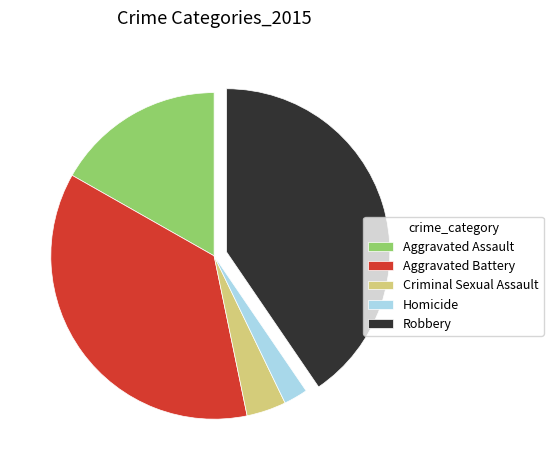

Is it true that Criminal Sexual Assault is 4% of the pie?

True